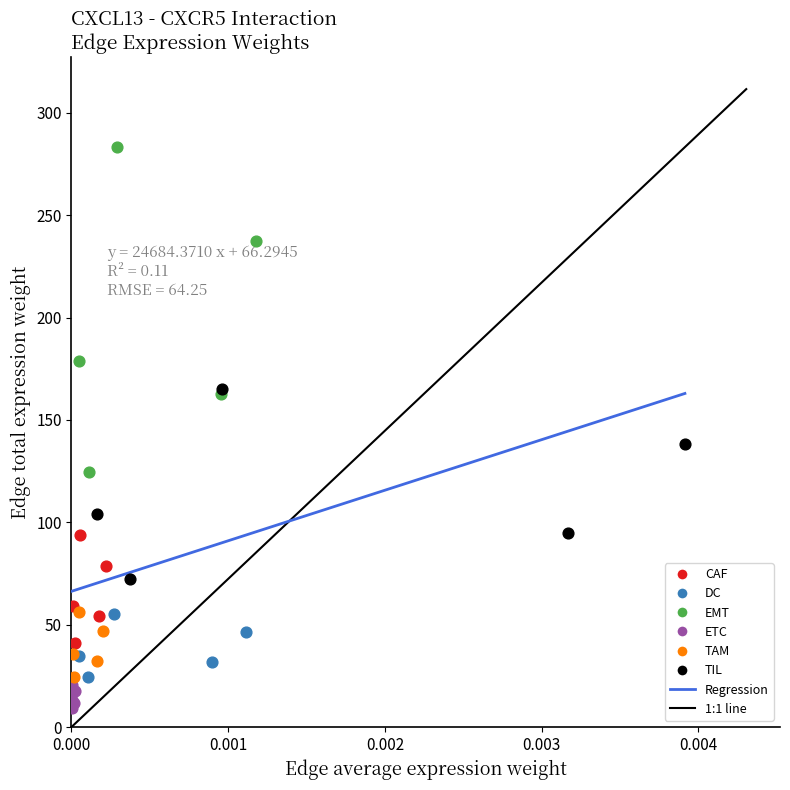

Which series contains the highest Y value?

EMT